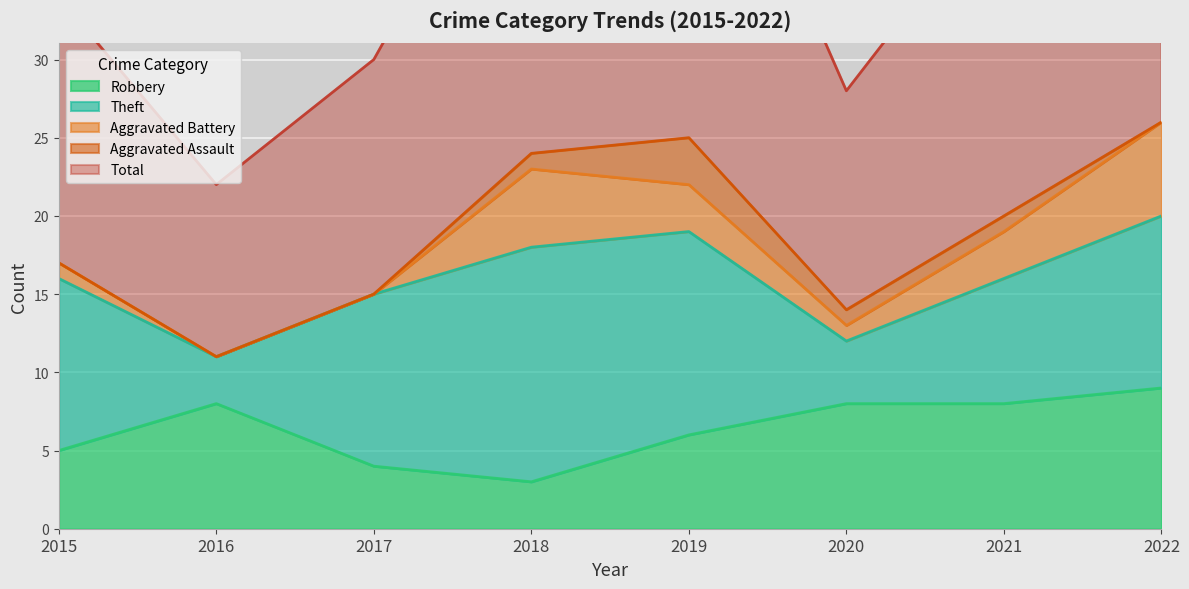

Reading left to right, list all the values displayed in this chart.

Robbery: 2015=5	2016=8	2017=4	2018=3	2019=6	2020=8	2021=8	2022=9
Theft: 2015=11	2016=3	2017=11	2018=15	2019=13	2020=4	2021=8	2022=11
Aggravated Battery: 2015=1	2016=0	2017=0	2018=5	2019=3	2020=1	2021=3	2022=6
Aggravated Assault: 2015=0	2016=0	2017=0	2018=1	2019=3	2020=1	2021=1	2022=0
Total: 2015=17	2016=11	2017=15	2018=24	2019=26	2020=14	2021=21	2022=27